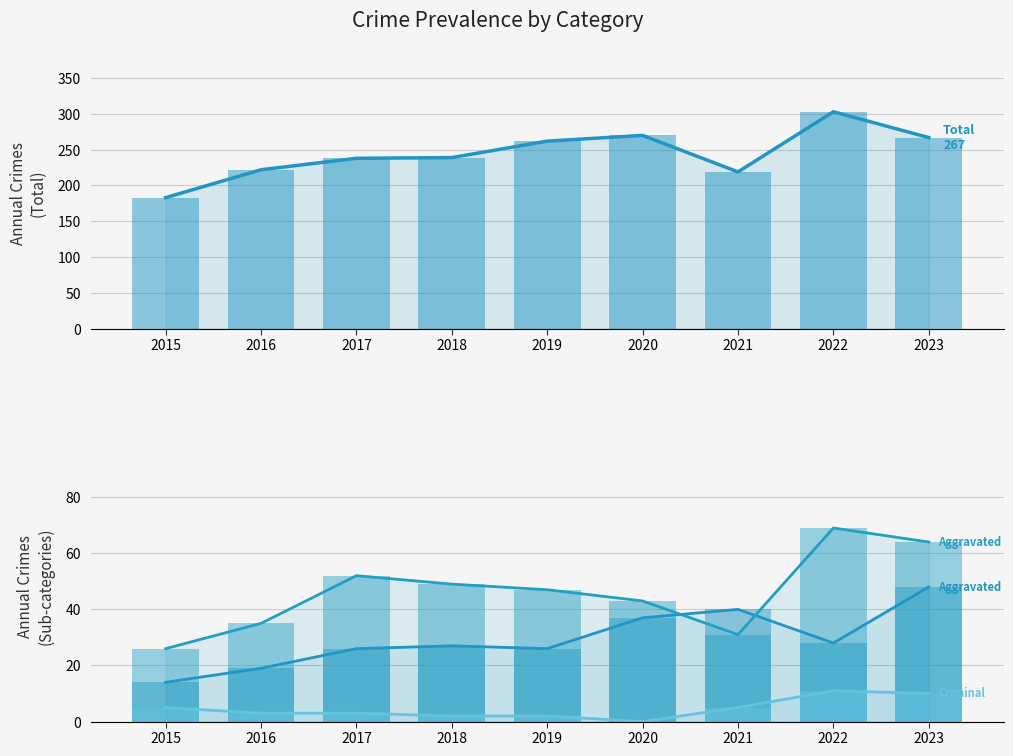

The value of Total at 2016 is 55. True or false?

False